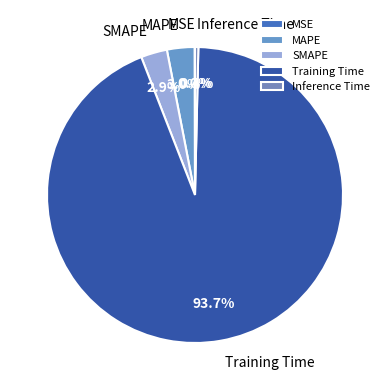

How much of the chart is everything except Training Time?

6.3%